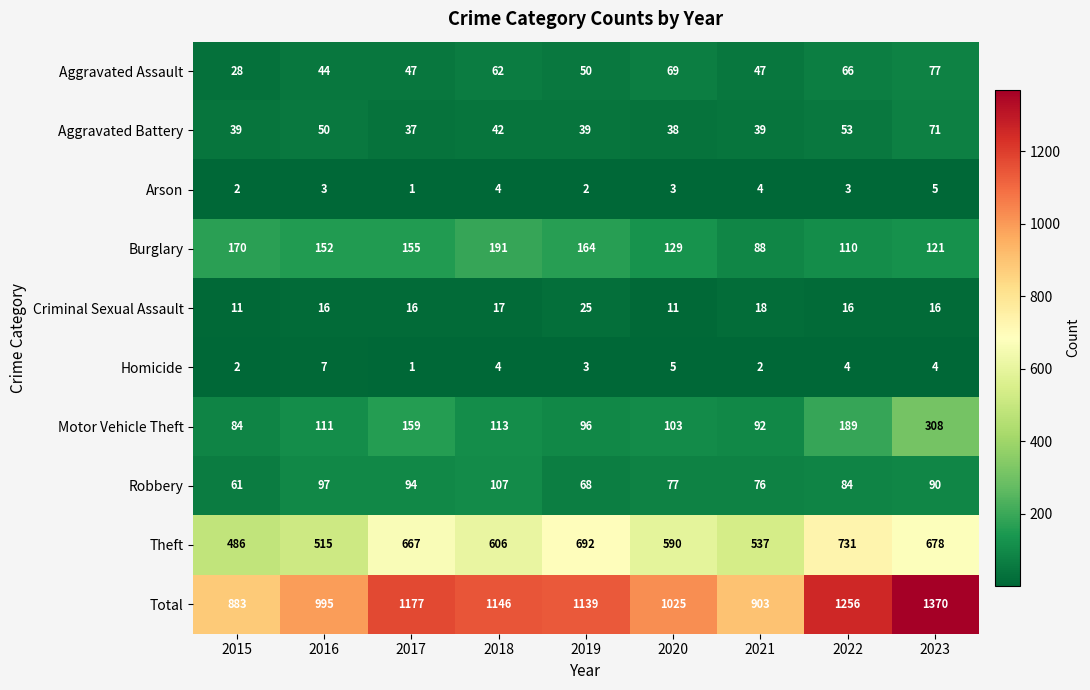

How many series are shown in this chart?

10